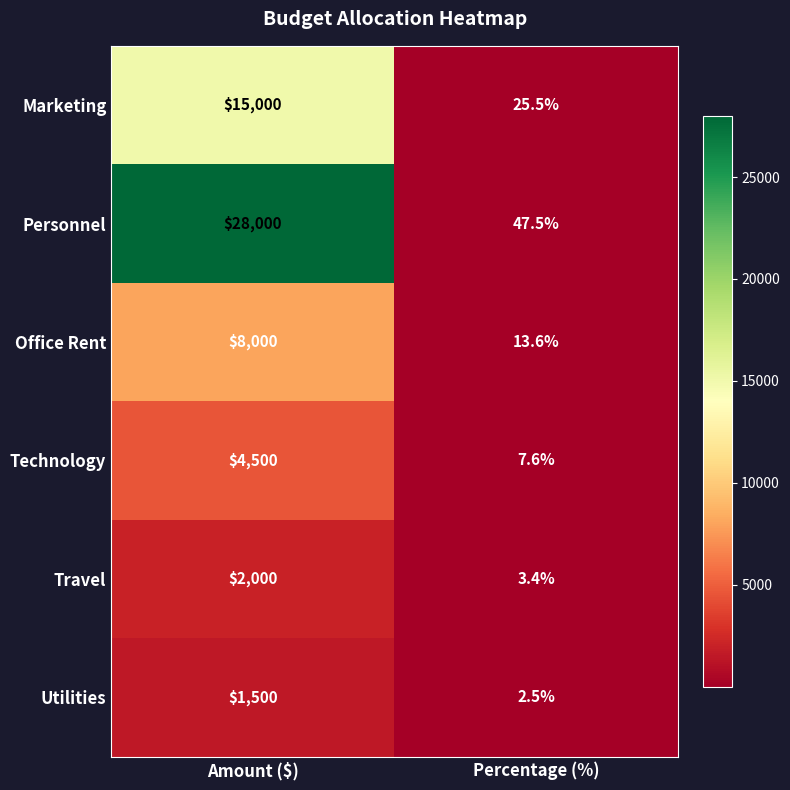

Which series has the widest spread of values?

Personnel